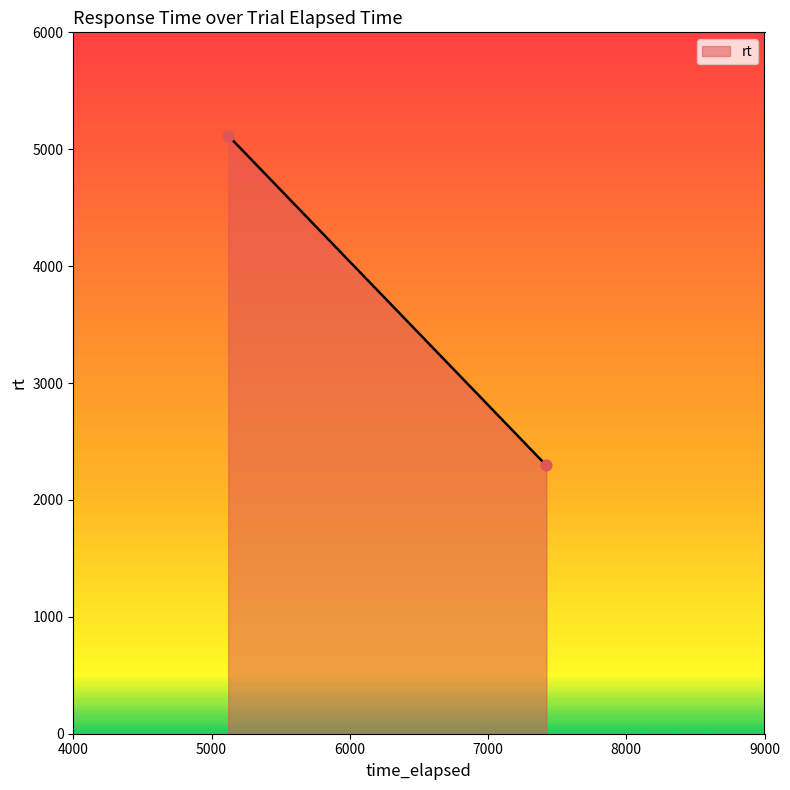

What is the range of X values (max minus min)?

2301.0